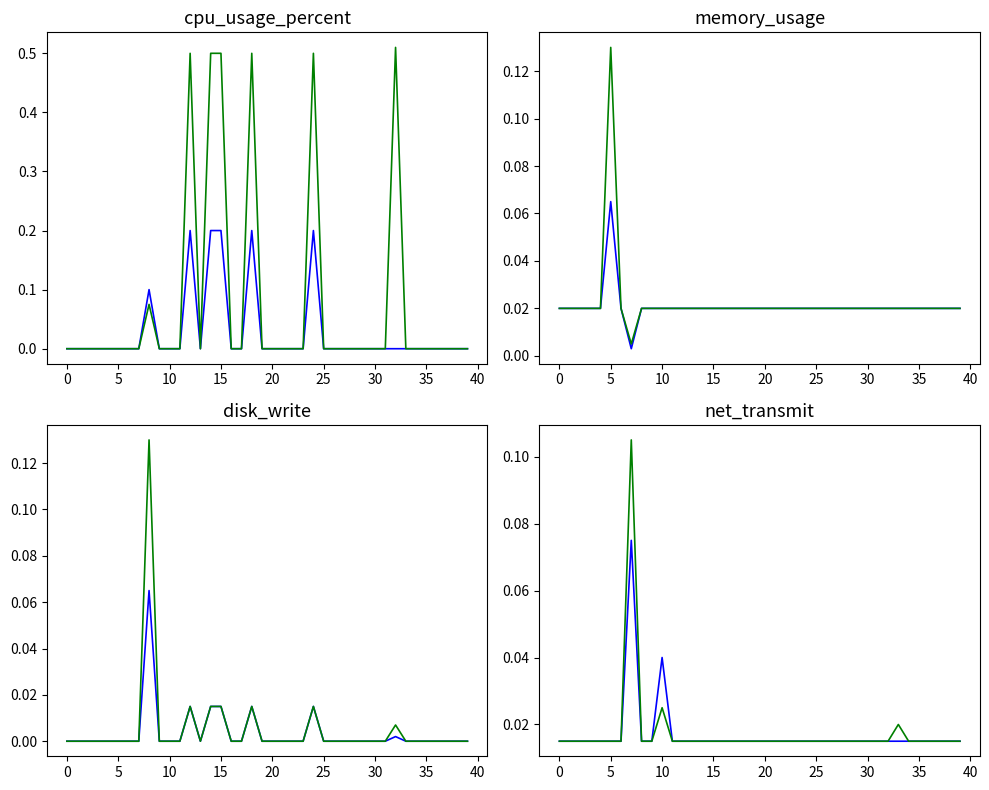

Count the number of data series in this chart.

2